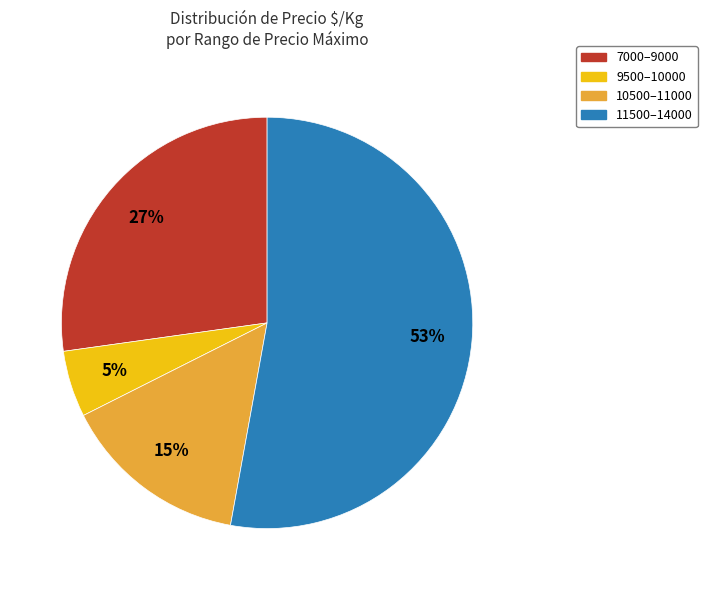

Is the sum of 11500–14000 and 9500–10000 greater than half?

Yes